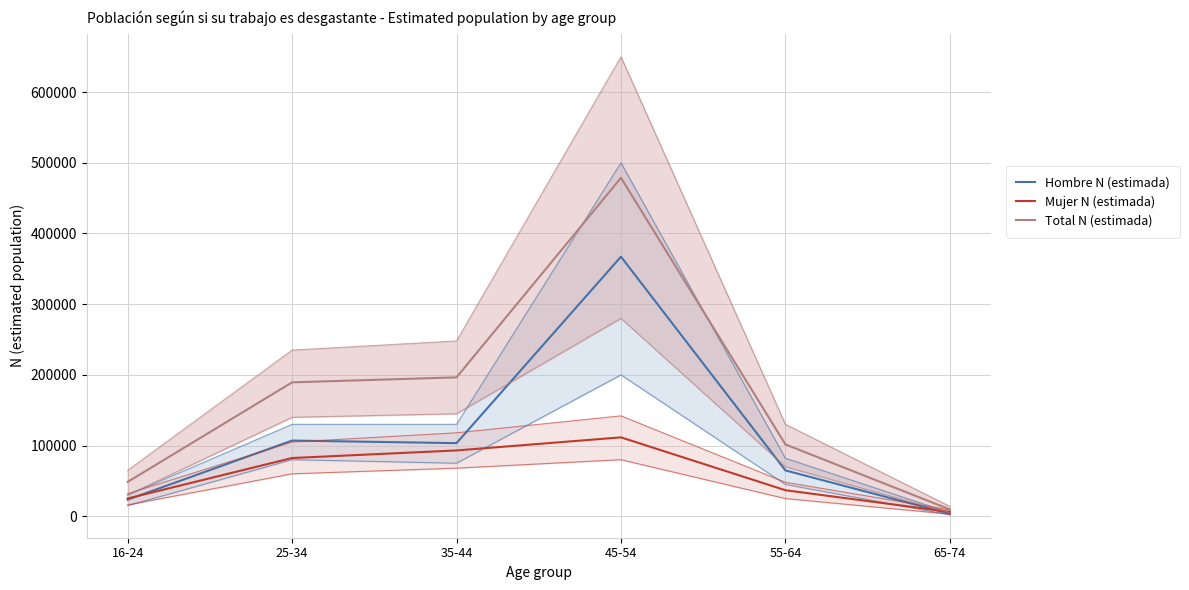

At which category does the chart reach its minimum across all series?

65-74